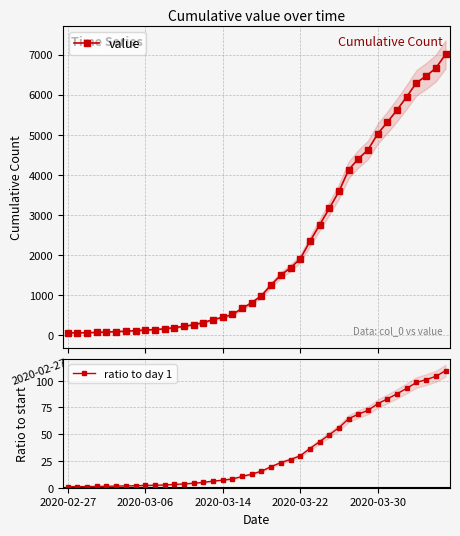

What is the highest value of the value series?

7003